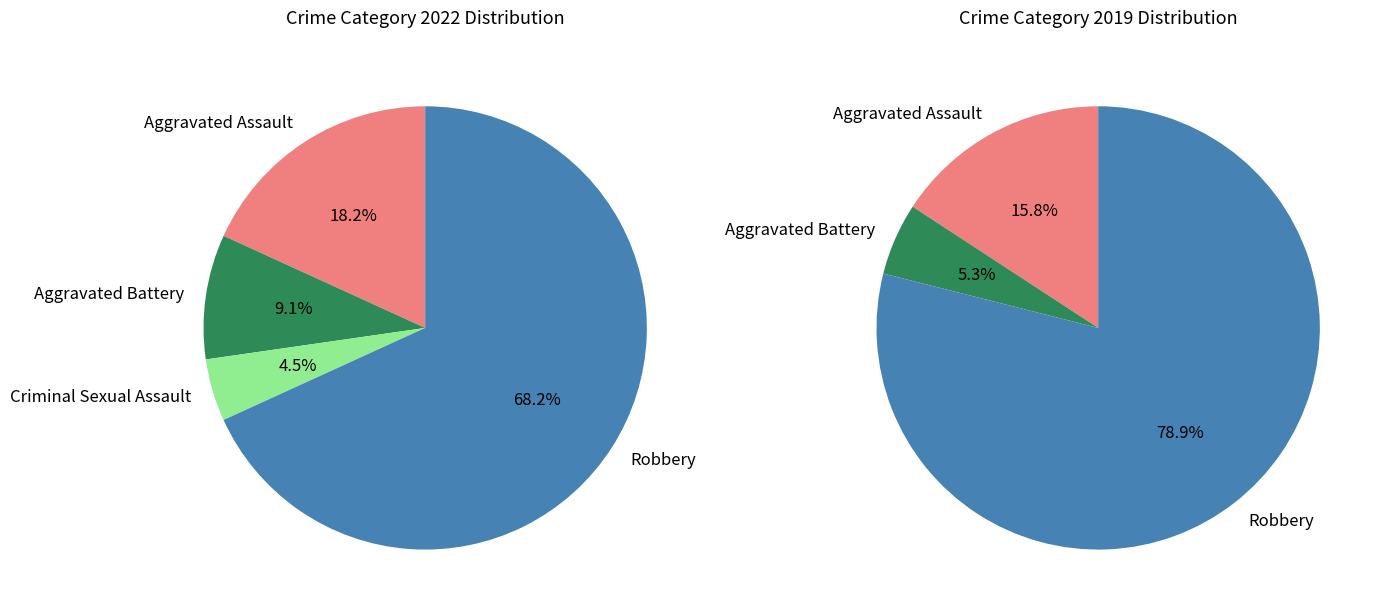

Combined, do Criminal Sexual Assault and Aggravated Battery account for over 50%?

No